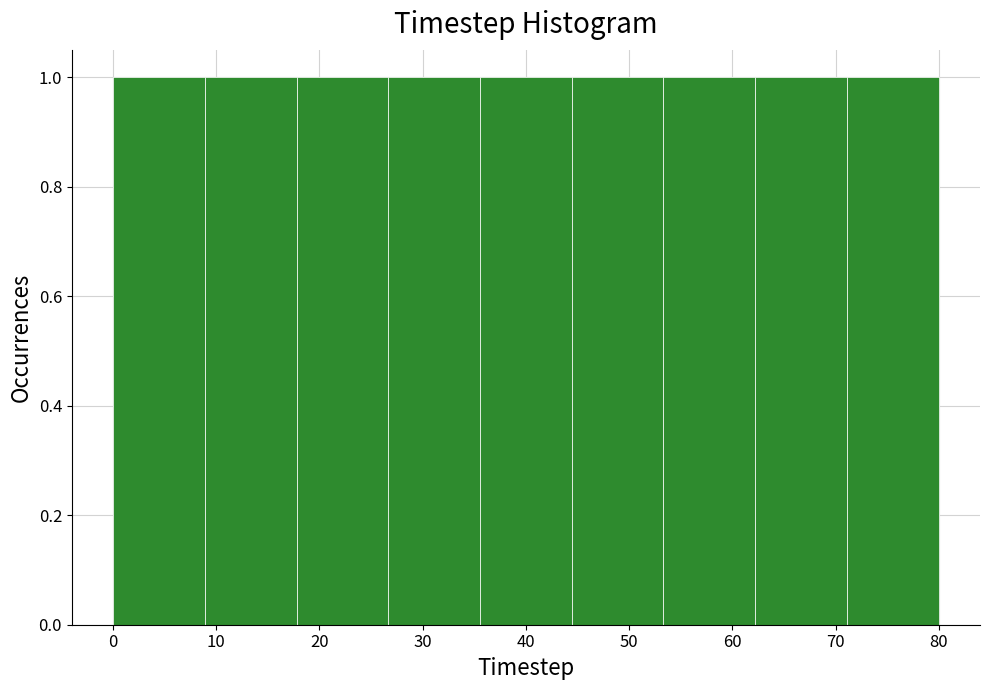

How tall is the bar that spans 27 to 36 on the x-axis? Neither the bar edges nor the heights are printed on the chart, so give them approximately, as read against the axes.

1